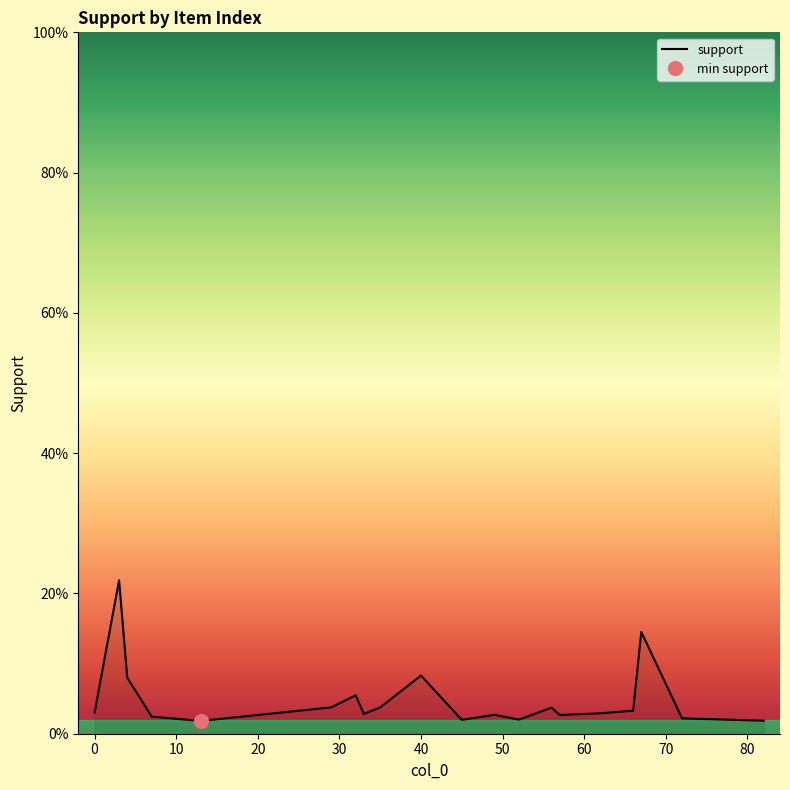

What is the greatest value displayed?

0.2